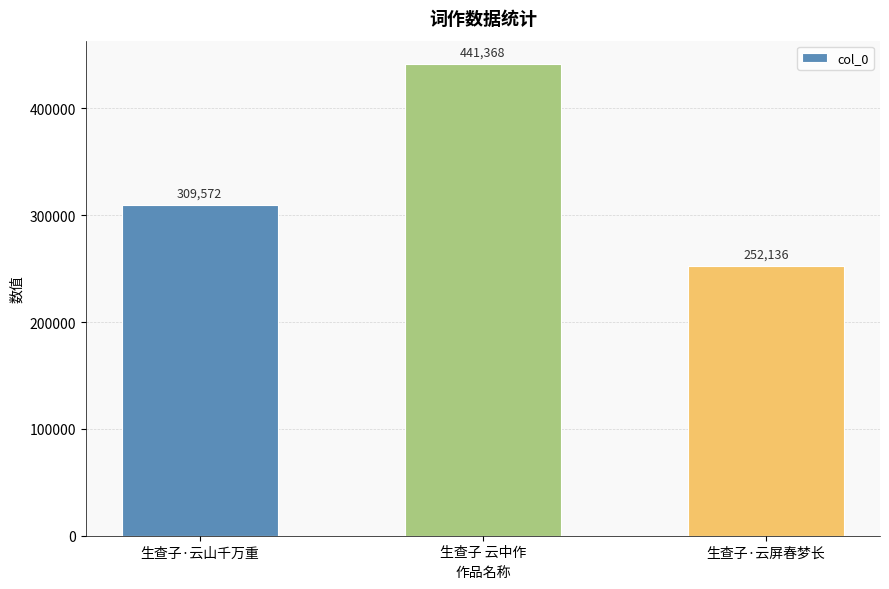

What is the difference between the maximum and minimum values?

189232